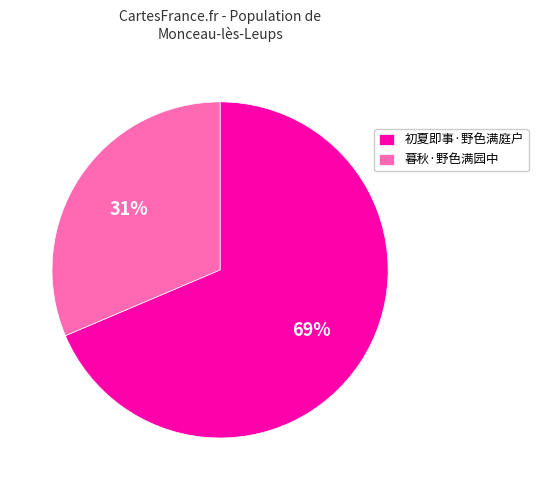

To the nearest percent, what portion does 初夏即事·野色满庭户 represent?

69%